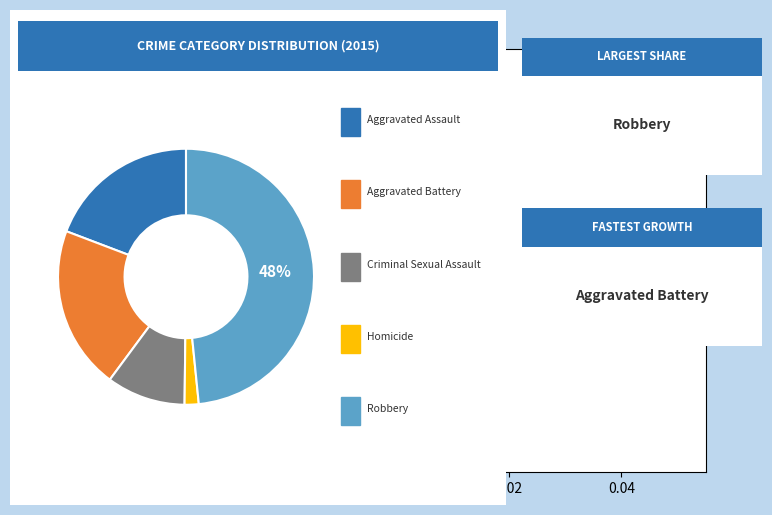

To the nearest percent, what is the average slice percentage?

20%